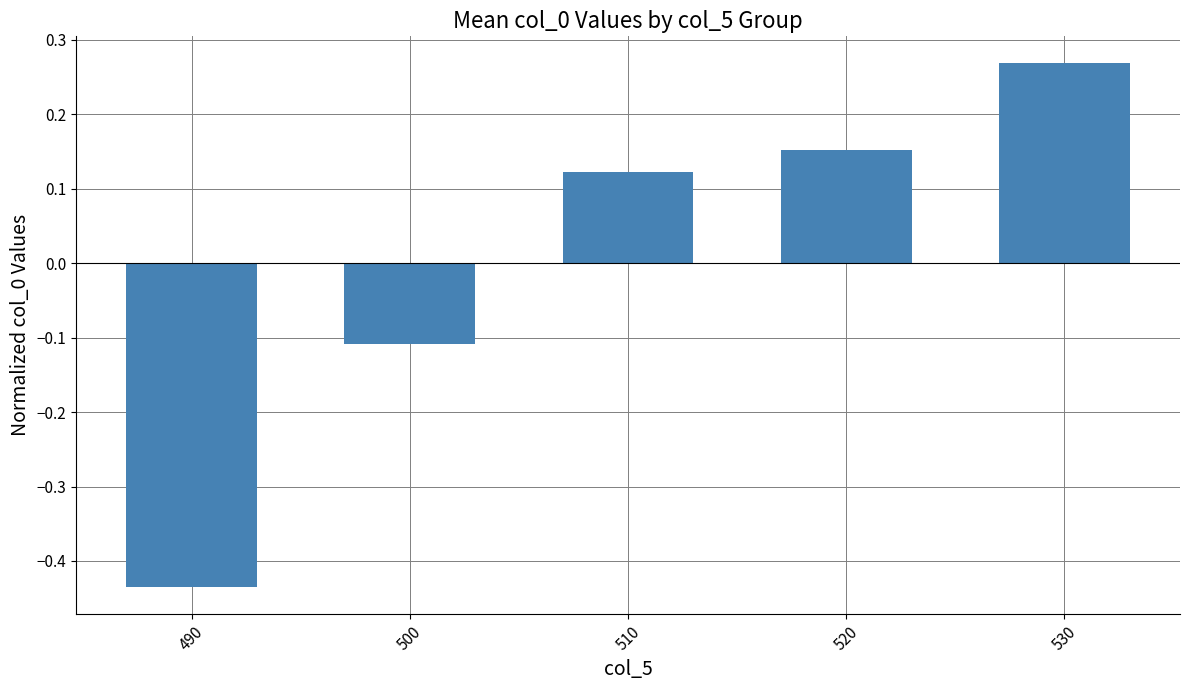

Which label corresponds to the largest value in the chart?

530